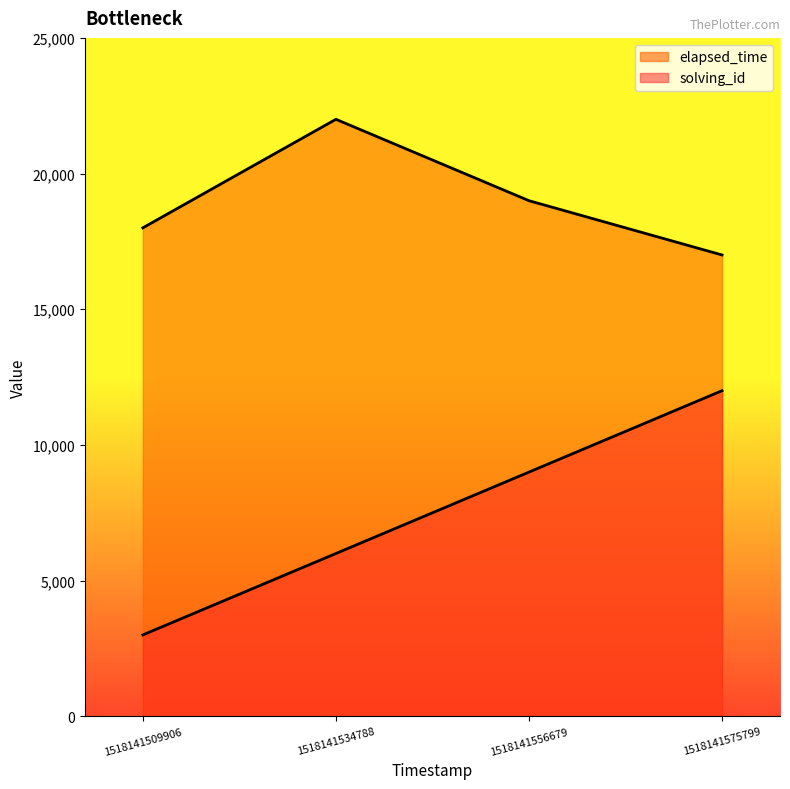

How many data points in elapsed_time are less than 19000?

2